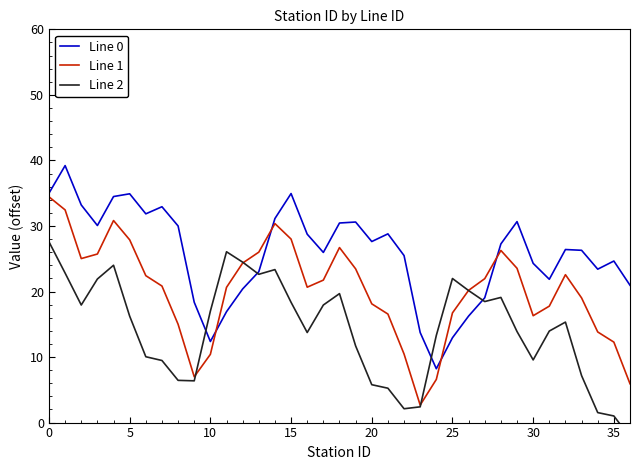

Reading left to right, list all the values displayed in this chart.

Line 0: 35.0	39.2	33.2	30.1	34.5	34.9	31.8	32.9	30.0	18.4	12.4	16.9	20.4	23.0	31.1	34.9	28.7	26.0	30.5	30.6	27.6	28.8	25.5	13.7	8.2	12.9	16.3	19.0	27.3	30.7	24.3	21.9	26.4	26.3	23.4	24.6	21.0
Line 1: 34.4	32.4	25.0	25.7	30.8	27.9	22.4	20.8	15.0	7.0	10.4	20.6	24.3	26.0	30.4	28.0	20.7	21.7	26.7	23.5	18.1	16.6	10.5	2.7	6.6	16.7	20.2	22.0	26.3	23.5	16.3	17.8	22.6	19.0	13.8	12.3	5.9
Line 2: 27.6	22.8	17.9	21.9	24.0	16.2	10.0	9.5	6.4	6.4	17.0	26.1	24.5	22.6	23.3	18.3	13.7	17.9	19.7	11.7	5.8	5.2	2.1	2.4	13.3	22.0	20.1	18.5	19.1	13.9	9.6	14.0	15.3	7.2	1.5	1.0	-2.2